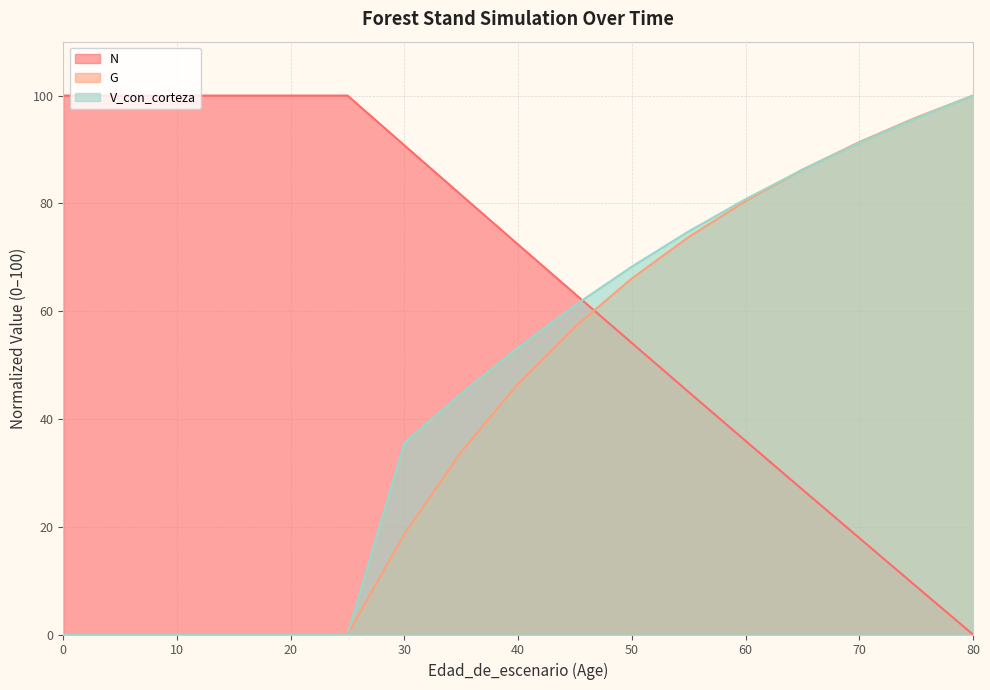

Which series has the largest total across all categories?

N